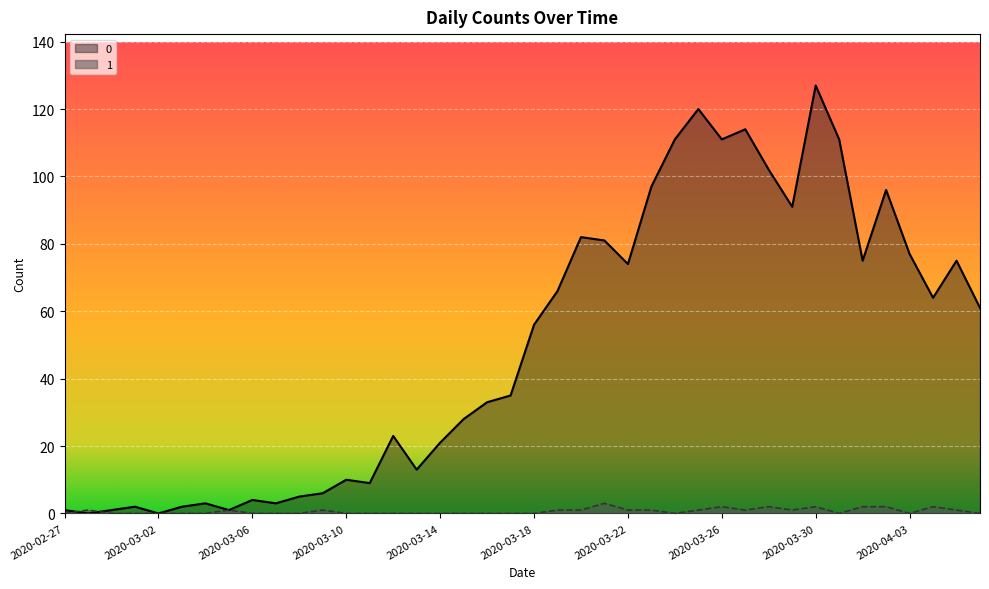

Where do 1 and 0 first cross each other?

2020-02-27 and 2020-02-28